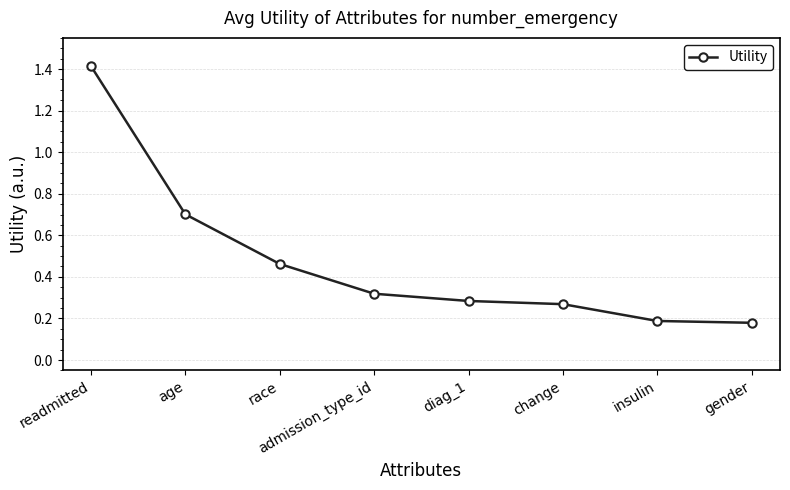

What is the change in value from age to admission_type_id?

-0.4